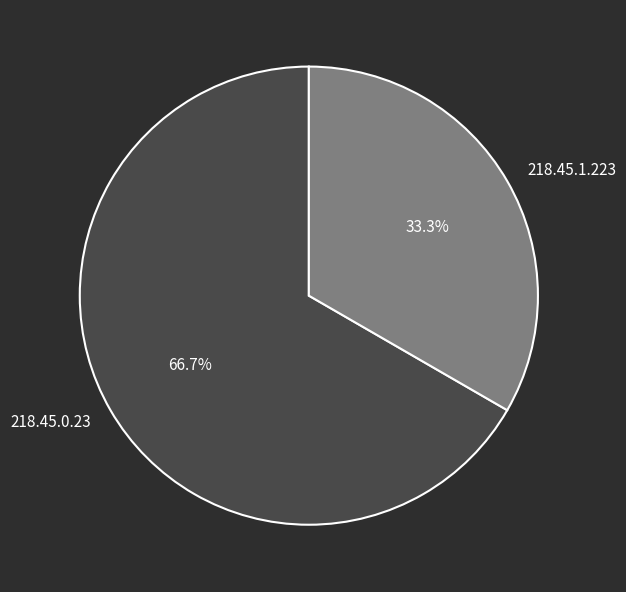

Approximately how many times larger is the value at 218.45.1.223 compared to 218.45.0.23?

0.5